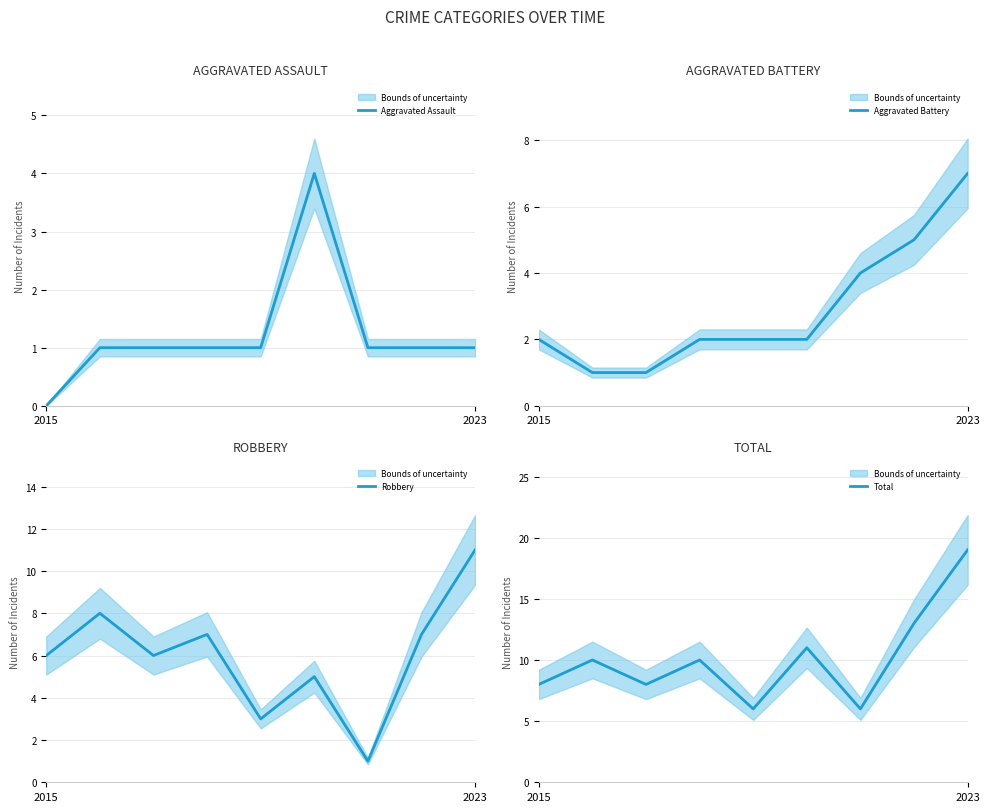

The value of Aggravated Assault at 2023 is 1. True or false?

True